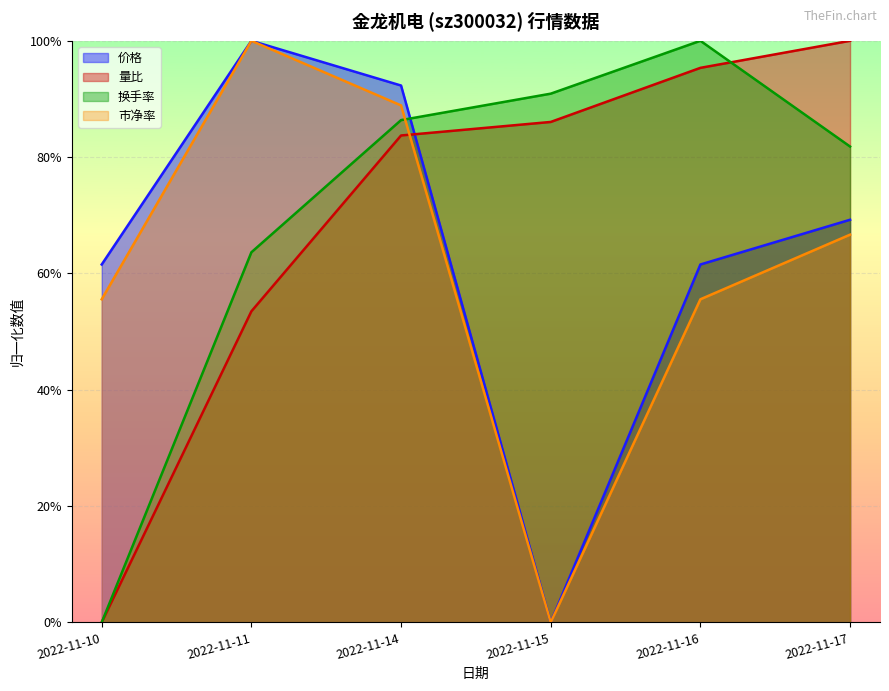

What is the maximum value for 价格?

1.0